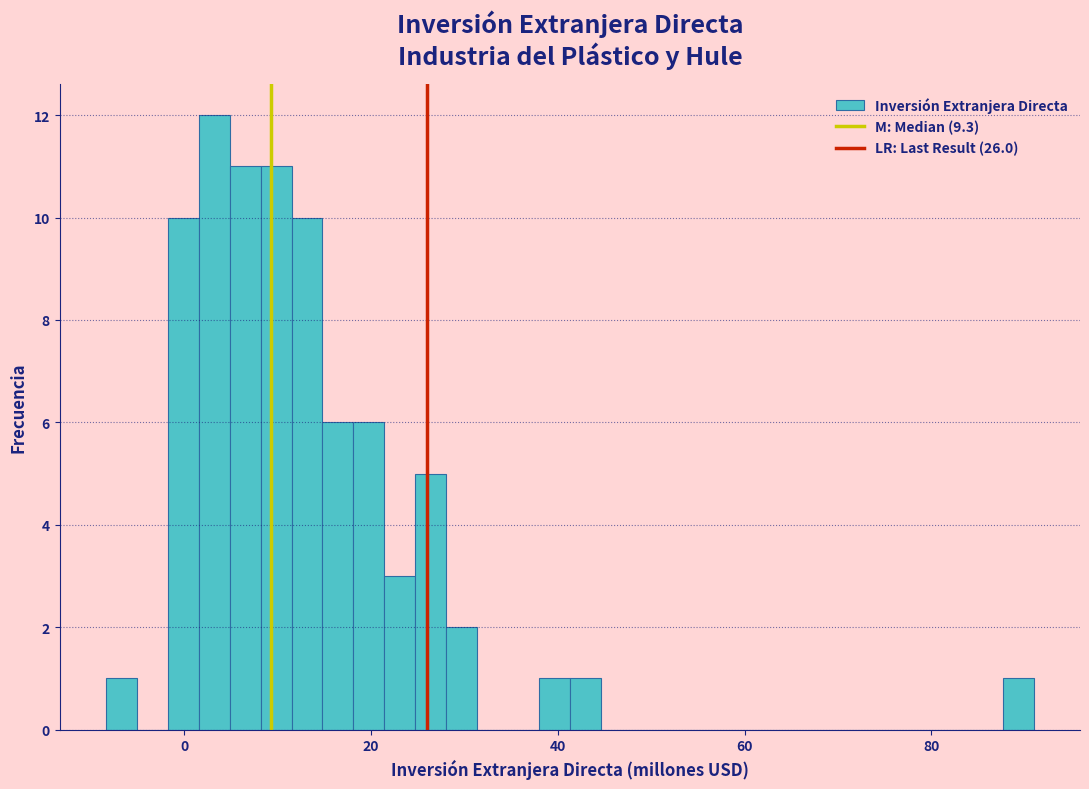

Around what value on the x-axis is the tallest bar? Give the approximate position of its centre, as read against the axis.

4